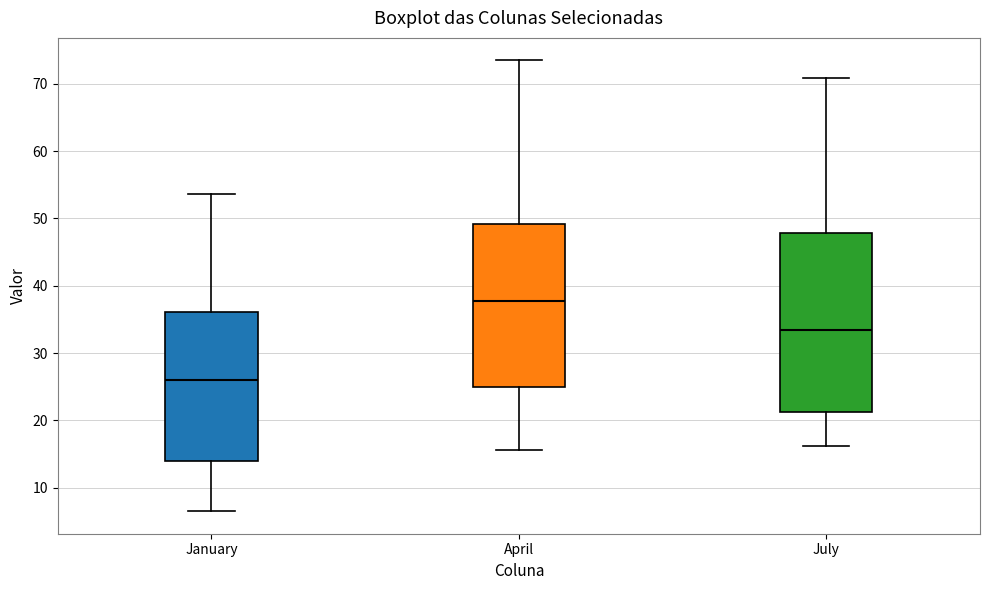

Where is the lower edge of the box for July on the y-axis? The values are not printed on the chart, so give them approximately, as read against the axis.

21